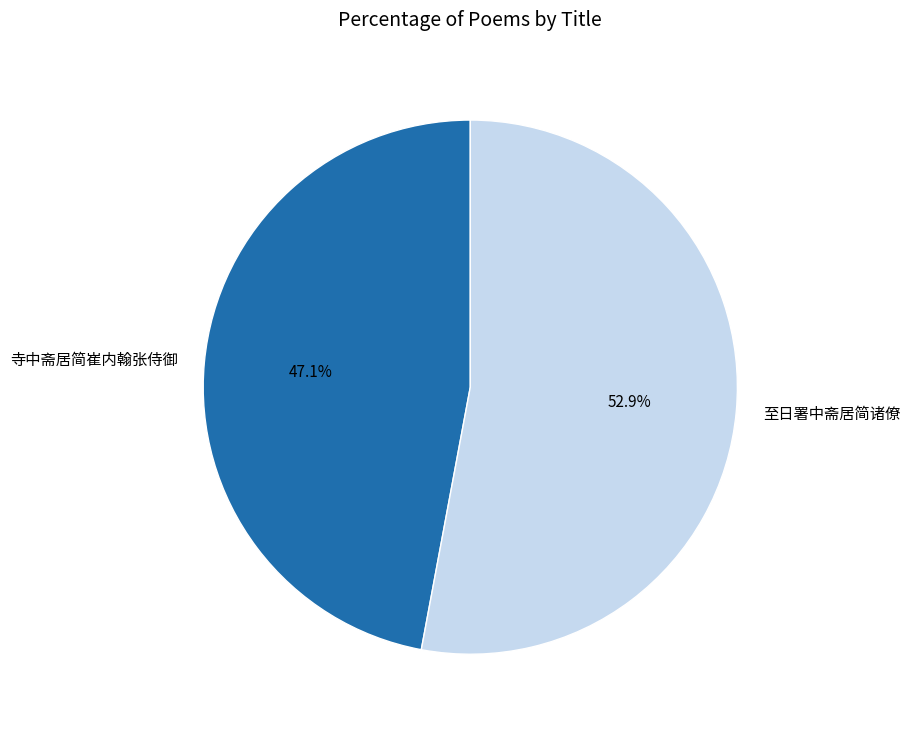

What is the ratio of the value at 寺中斋居简崔内翰张侍御 to the value at 至日署中斋居简诸僚?

0.9